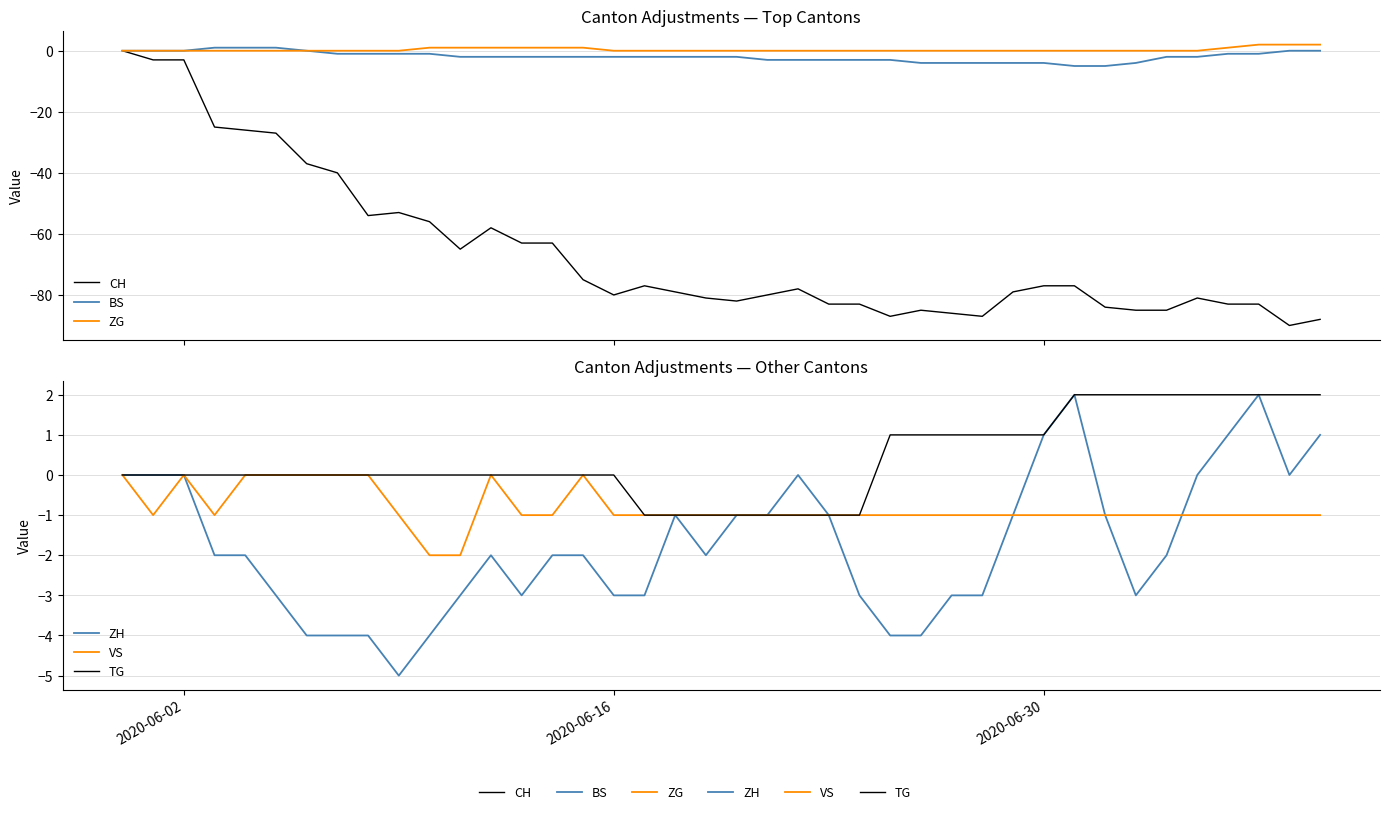

Which series has the widest spread of values?

CH